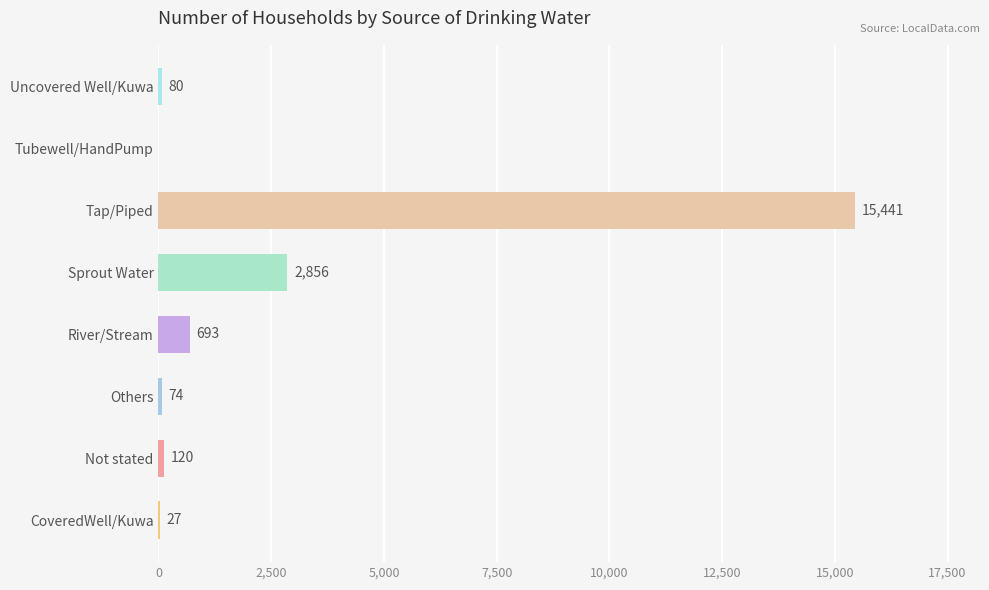

The value at Tubewell/HandPump is -6244. True or false?

False